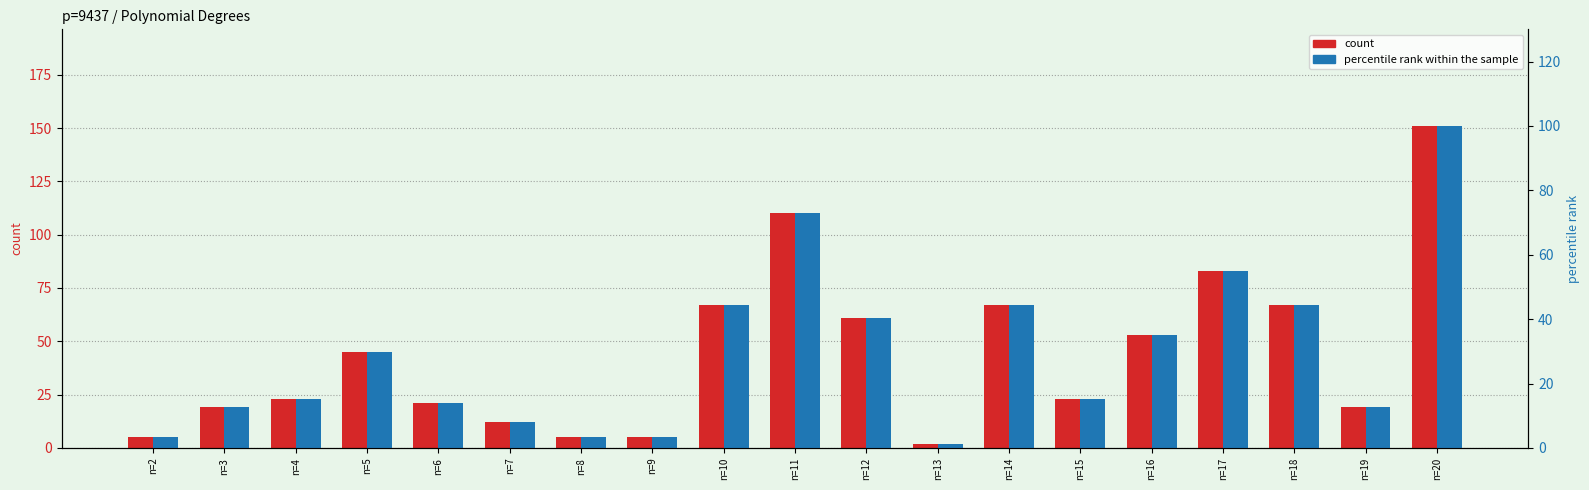

What value does the count series have at n=8?

5.0